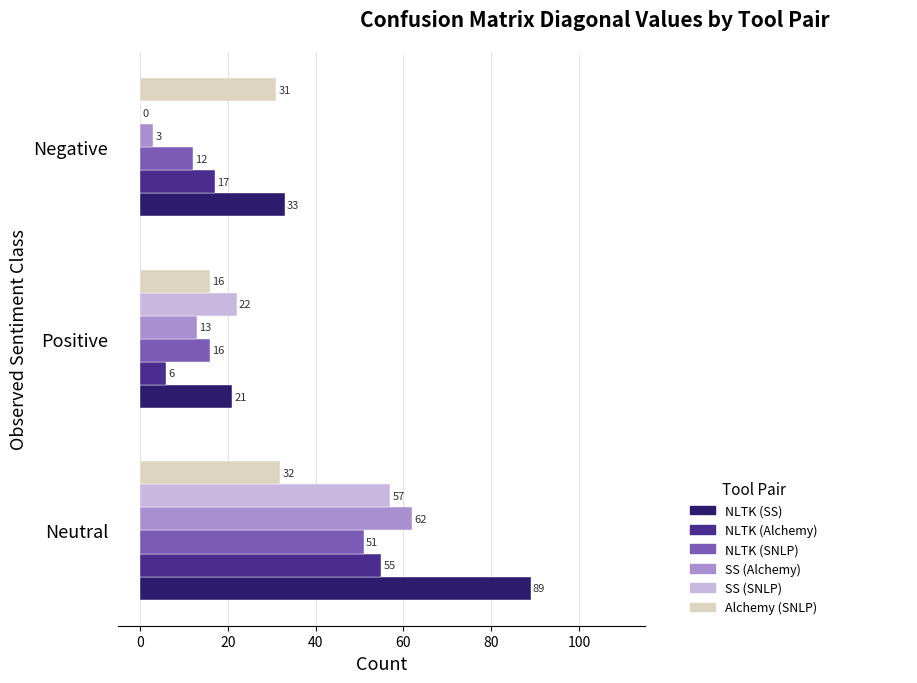

What is the sum of all SS (Alchemy) values?

78